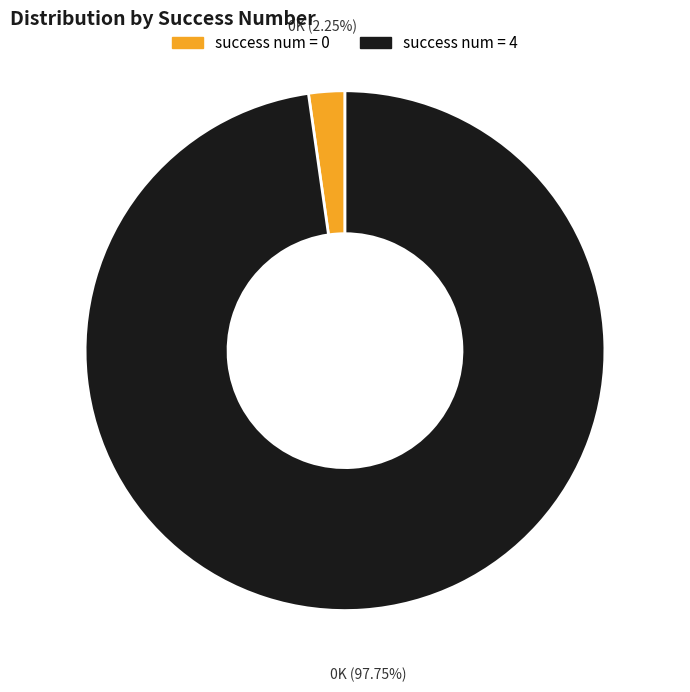

What is the ratio of the value at success num = 4 to the value at success num = 0?

43.4